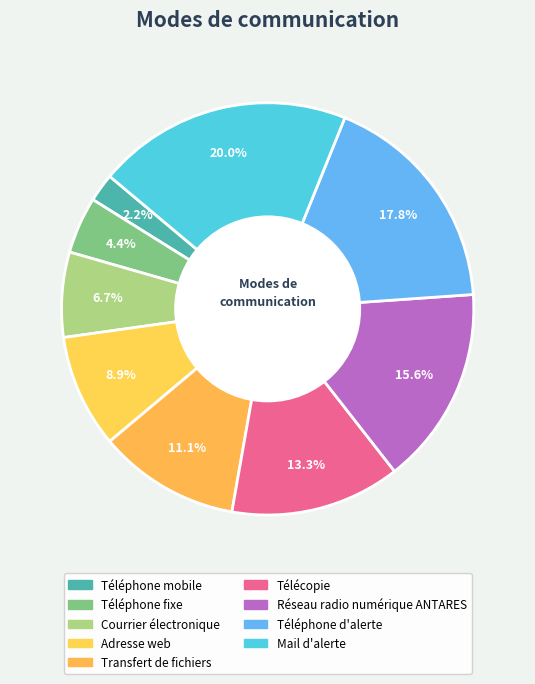

Count the number of slices in the pie.

9